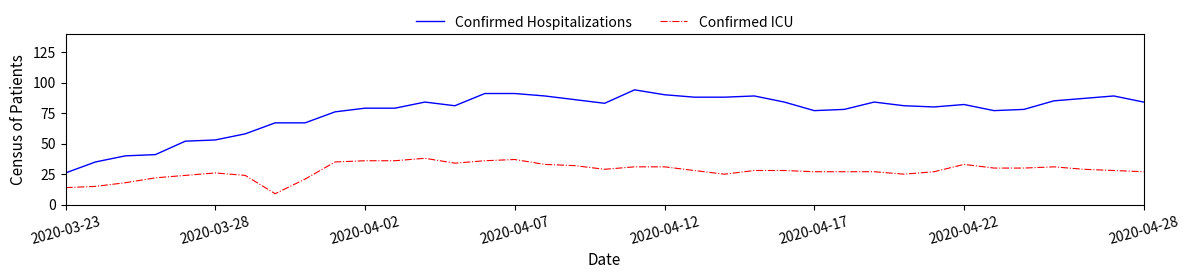

Which series has the largest total across all categories?

Confirmed Hospitalizations